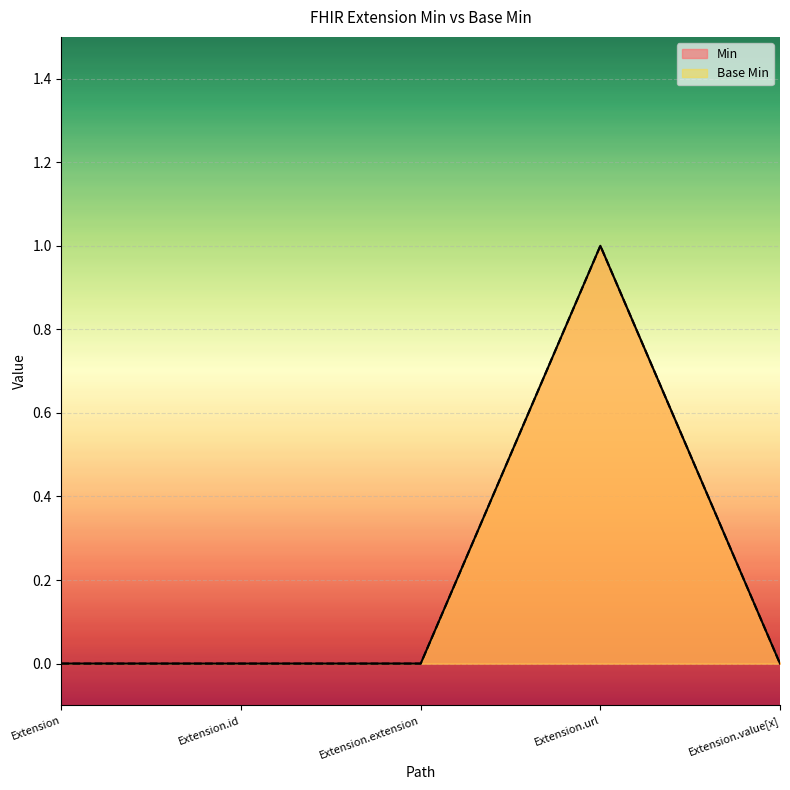

The Base Min series shows 1 at Extension.id. True or false?

False